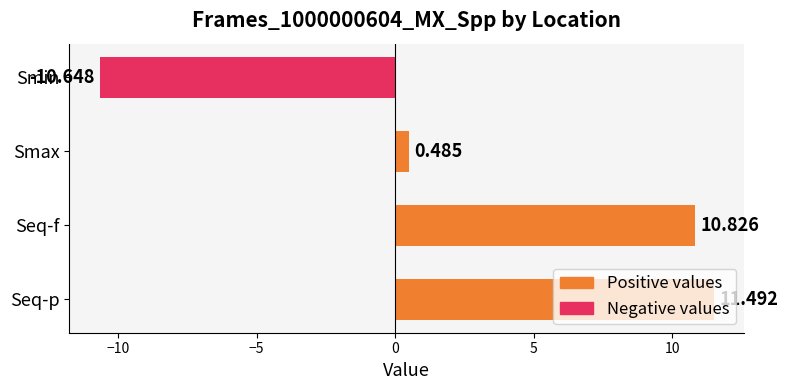

How many positive values are there?

3